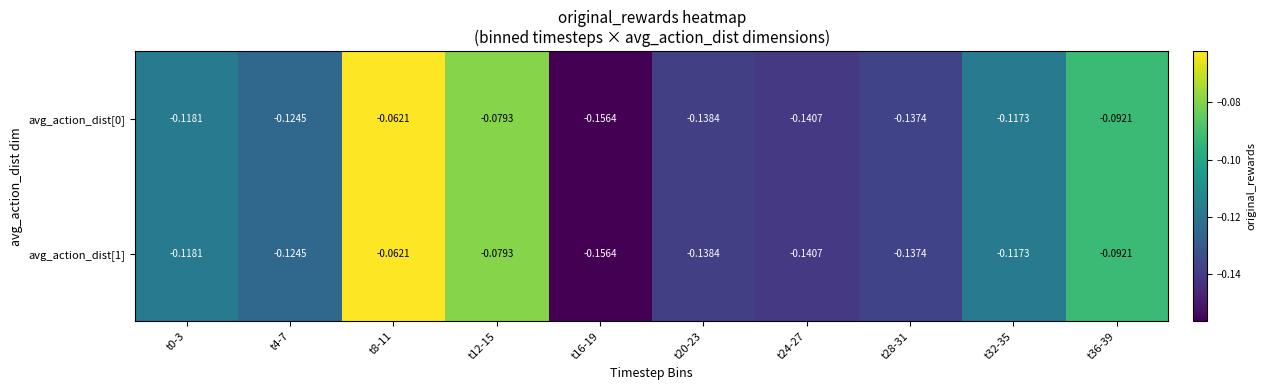

How many series are shown in this chart?

2